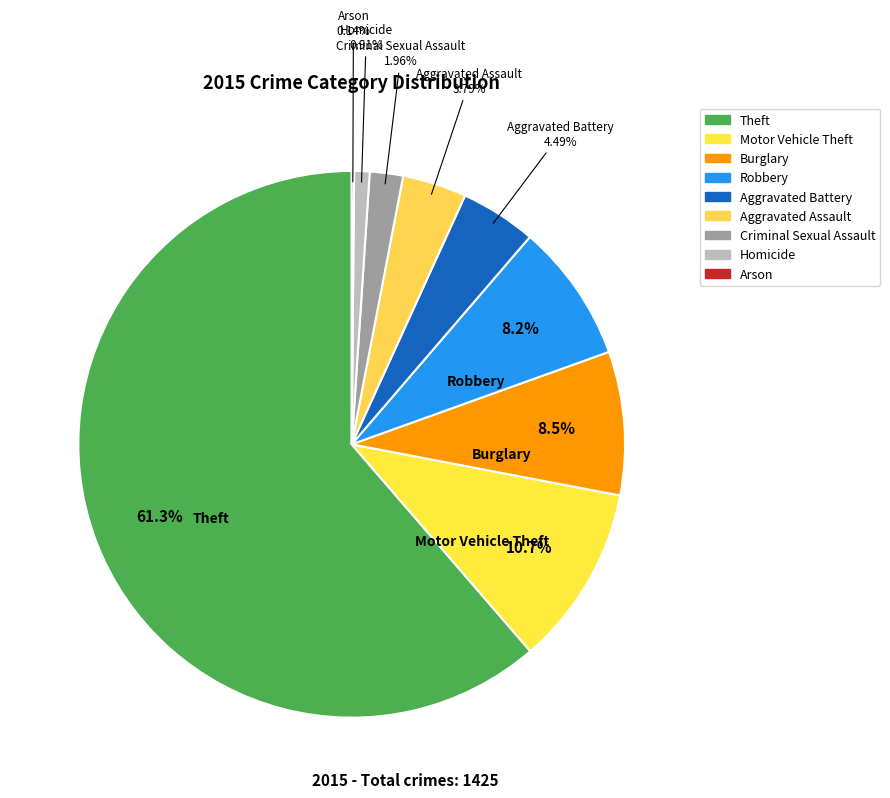

Does Theft account for over 50% of the chart?

Yes